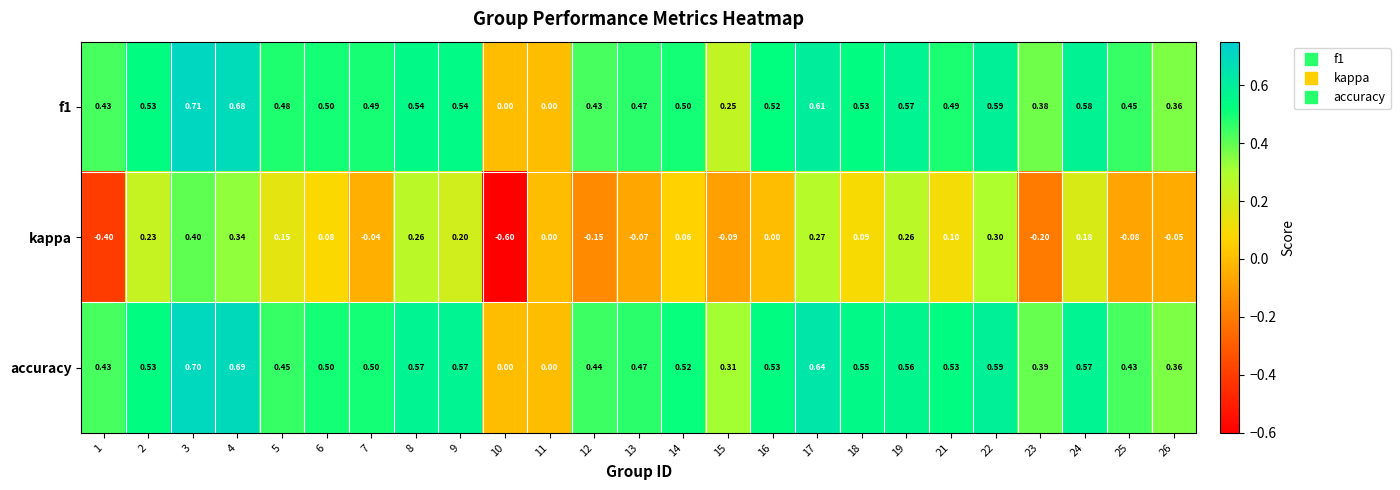

Which series has the largest range (max minus min)?

kappa